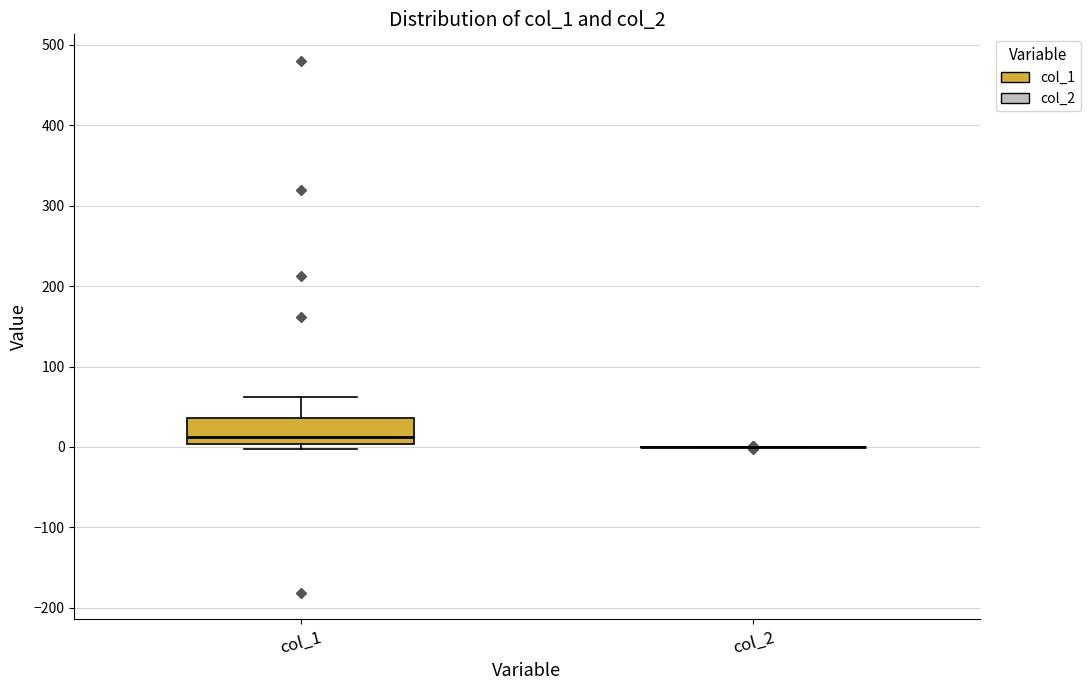

Reading left to right, transcribe this box plot: for each box, give where its median line is, the range the box spans, and where its two whiskers end, as read against the y-axis. The values are not printed on the chart, so give them approximately, as read against the axis.

col_1: median 10, box 0 to 40, whiskers 0 (just below the box's lower edge) to 60
col_2: box collapsed to a line at 0, whiskers 0 to 0